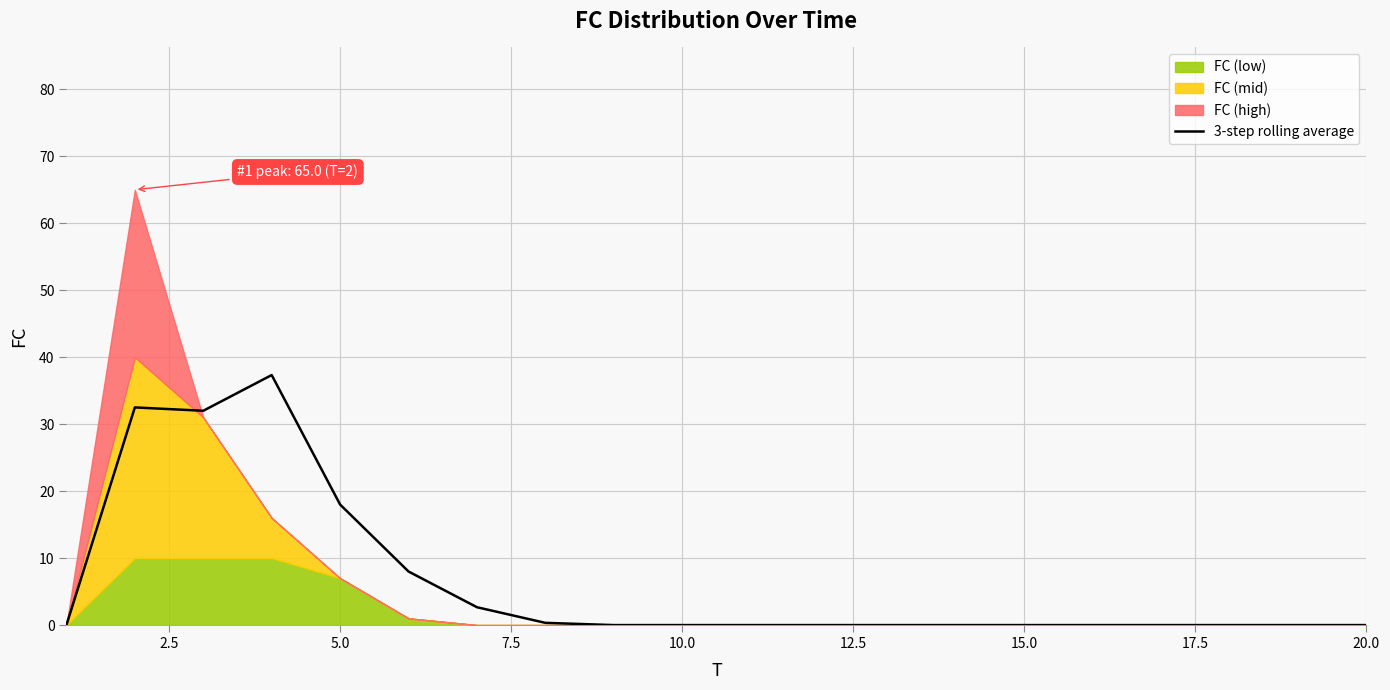

Is it true that the value at 18 is 20.1?

False